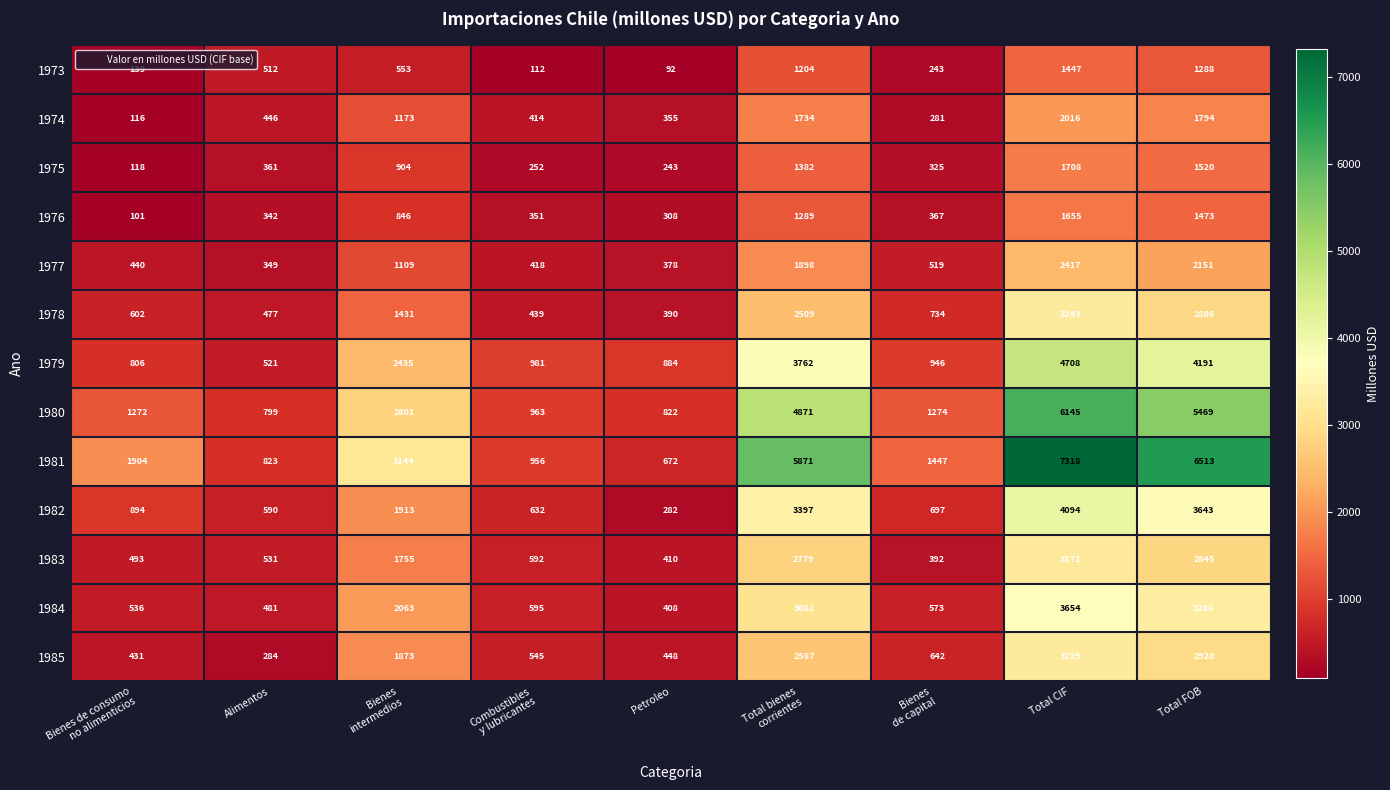

Rank the series by their maximum value, from lowest to highest.

1973, 1976, 1975, 1974, 1977, 1983, 1985, 1978, 1984, 1982, 1979, 1980, 1981